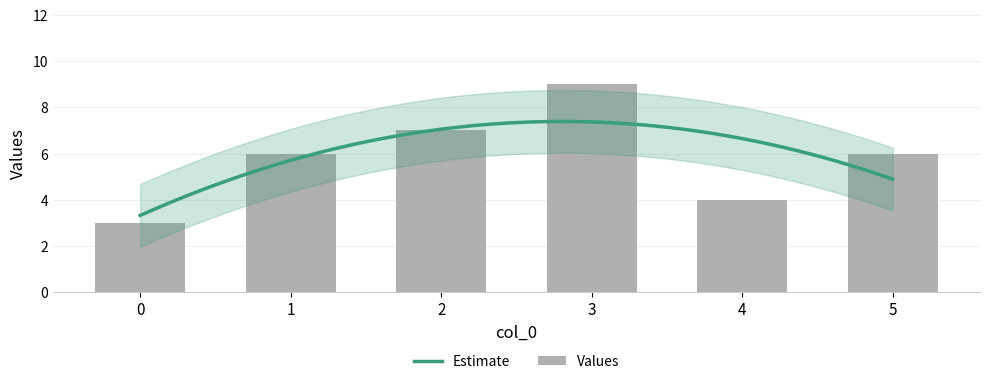

Which has a higher value, 3 or 0?

3